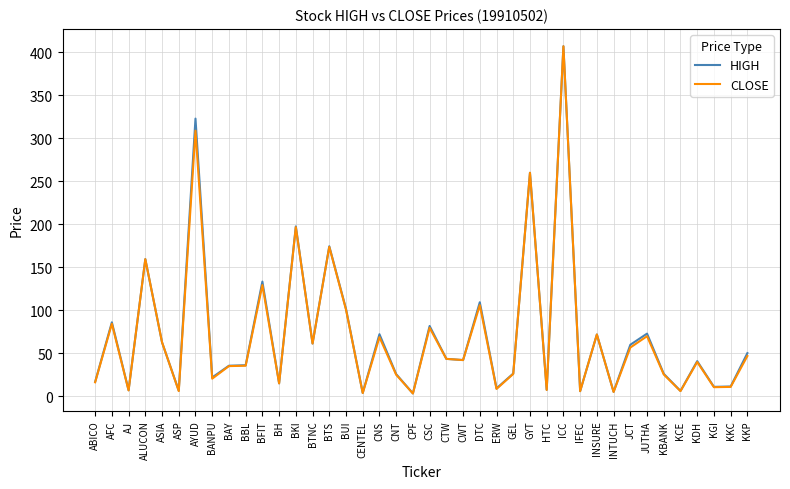

What is the difference between the CLOSE values at CSC and JUTHA?

9.7